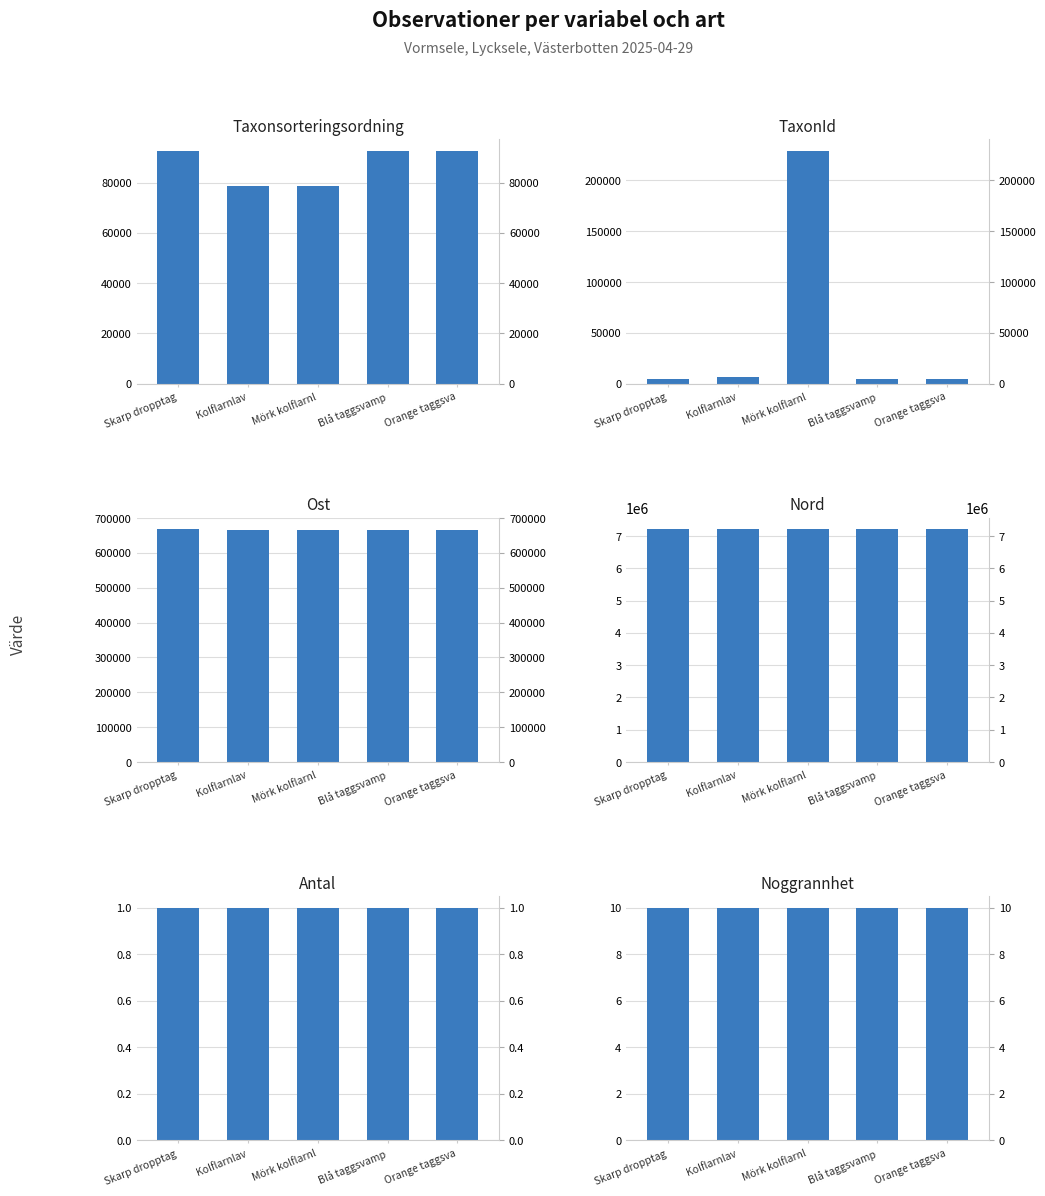

Rank the series at Skarp dropptag from lowest to highest value.

Antal, Noggrannhet, TaxonId, Taxonsorteringsordning, Ost, Nord